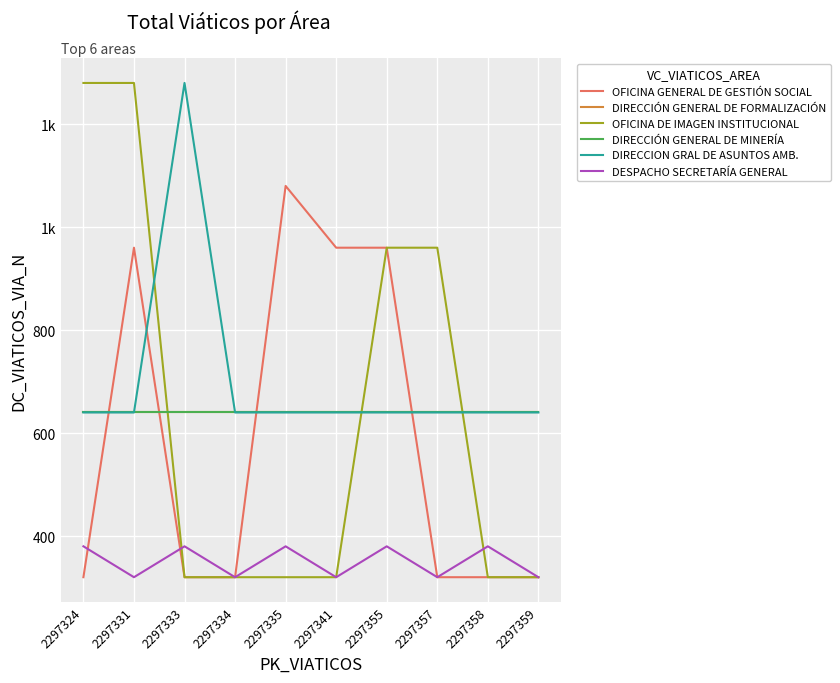

Does the chart have visible grid lines?

Yes